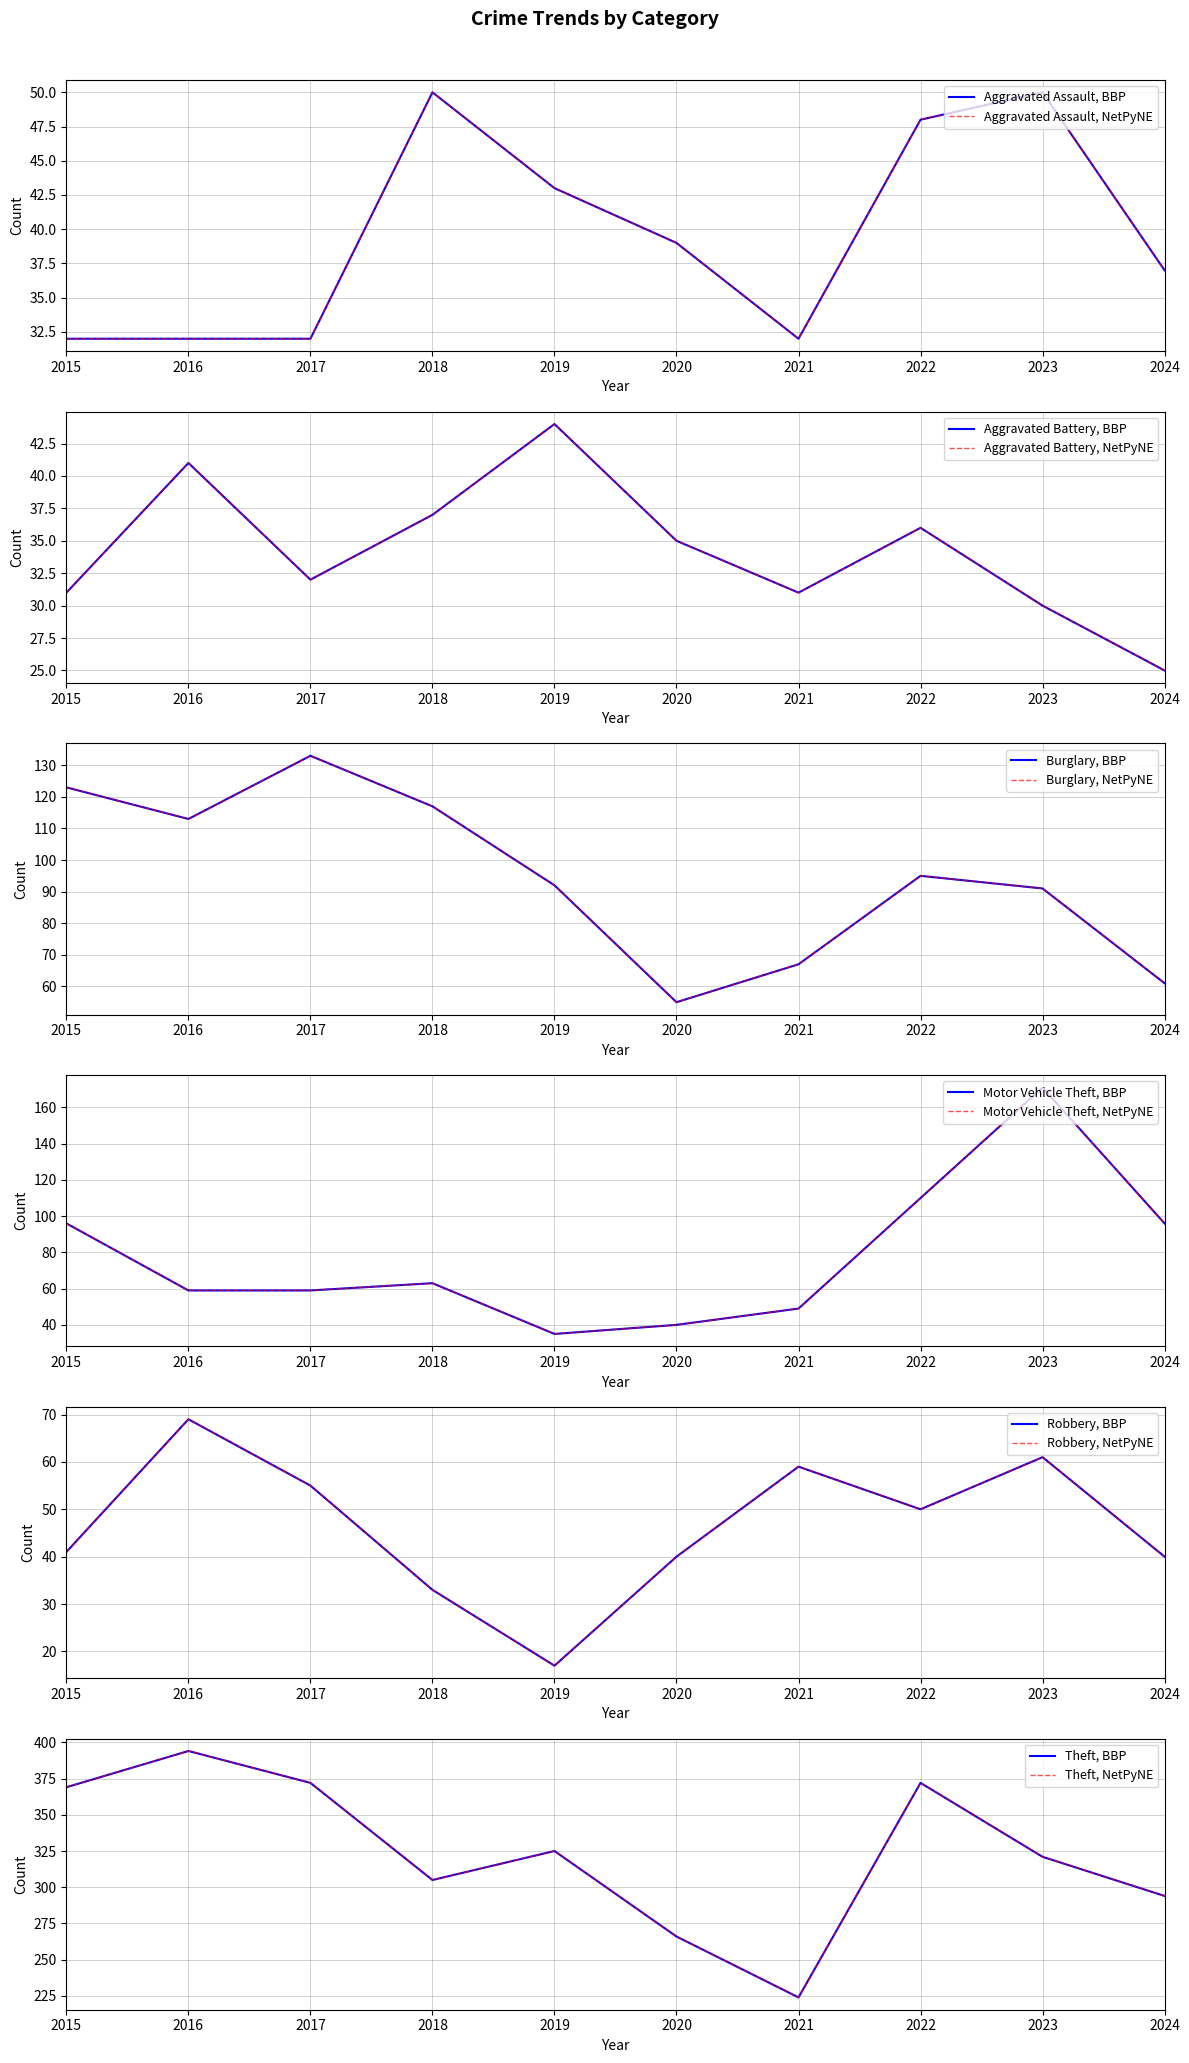

Is this an area chart (filled region under the line)?

No